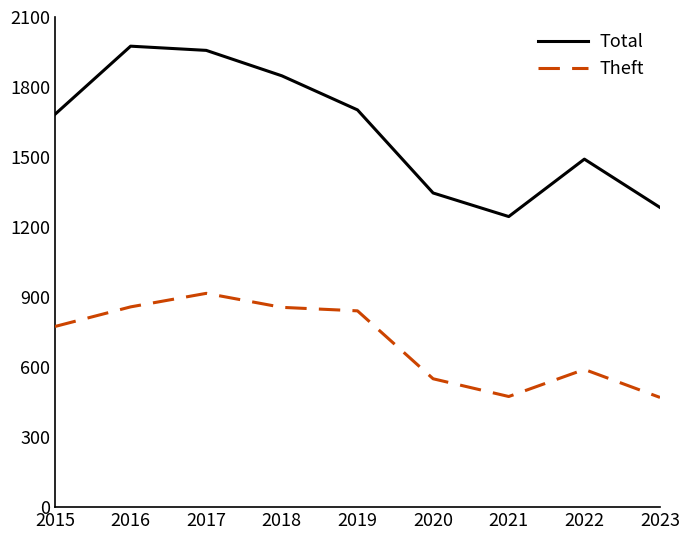

Which series has the largest range (max minus min)?

Total